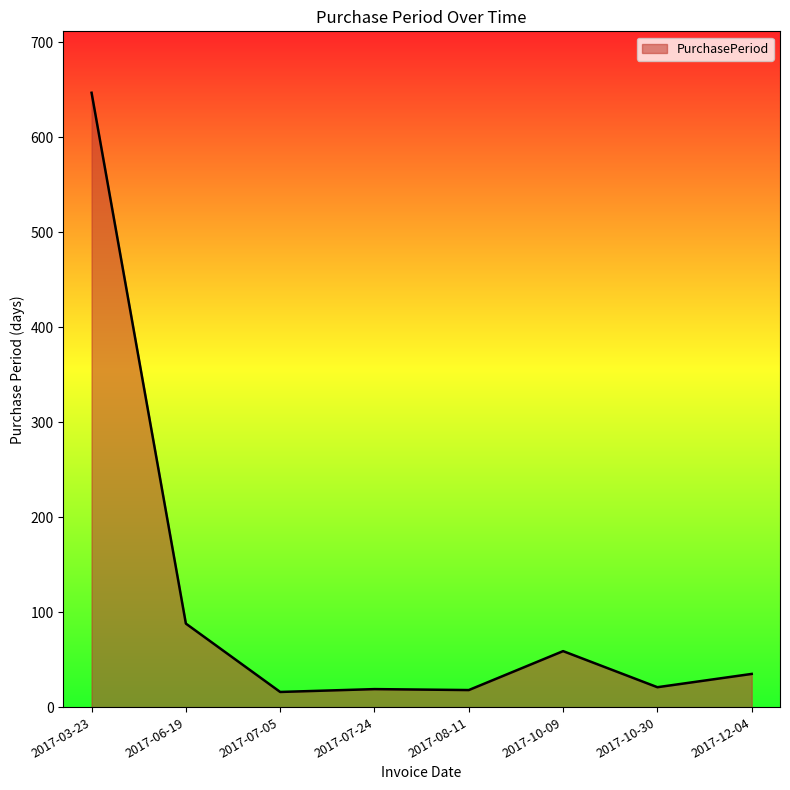

The chart shows a value of 977 at 2017-03-23. True or false?

False